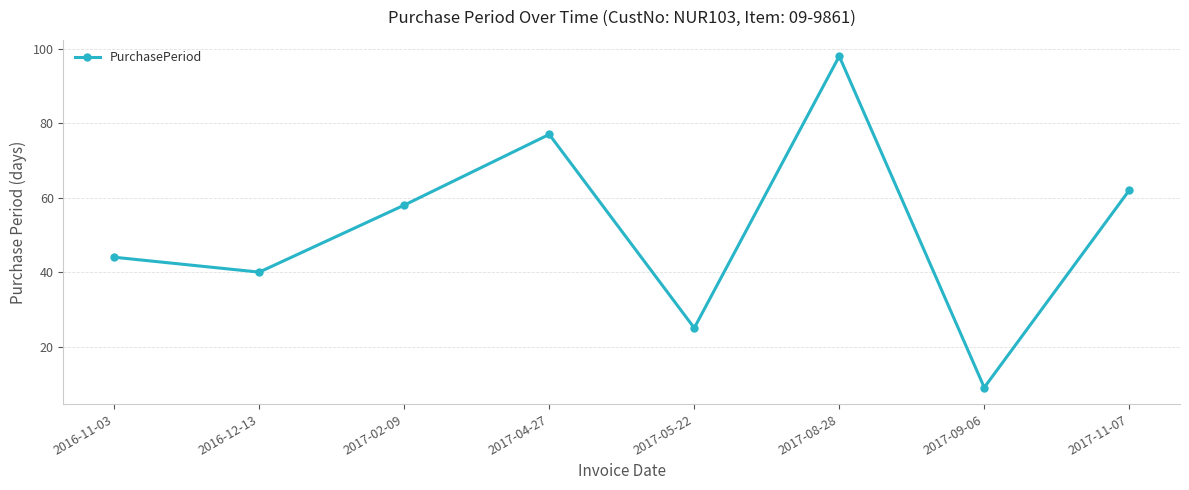

What is the label of the 3rd point from the right?

2017-08-28